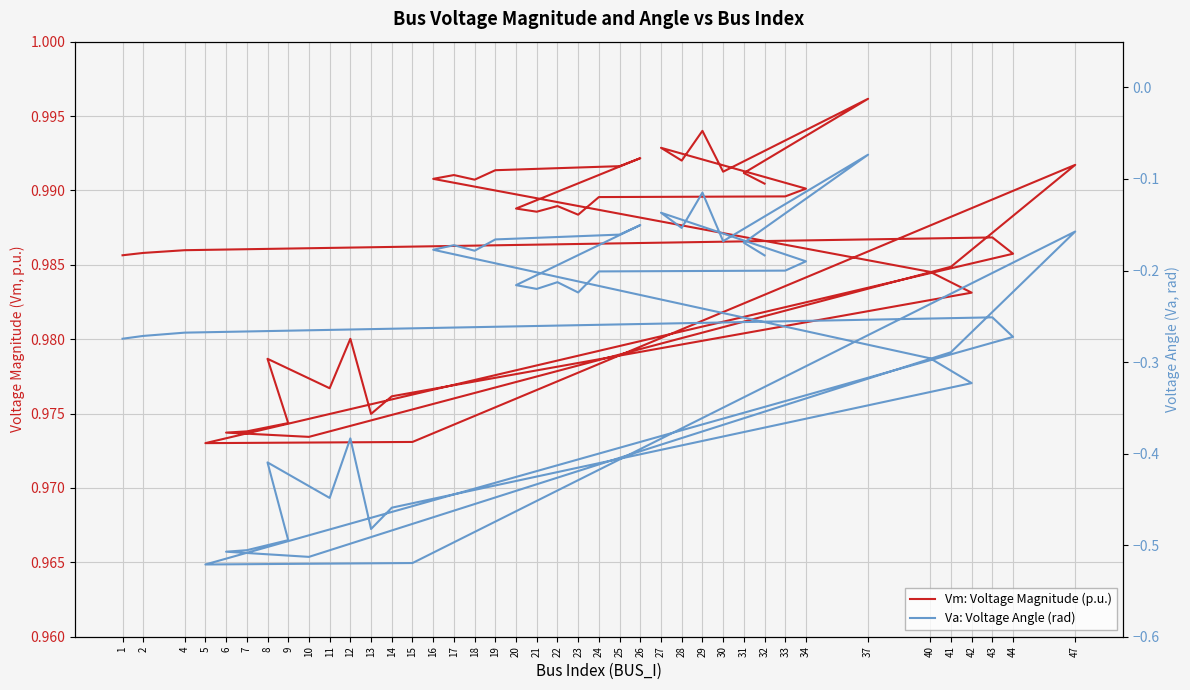

At which category does Vm: Voltage Magnitude (p.u.) reach its first local peak?

43